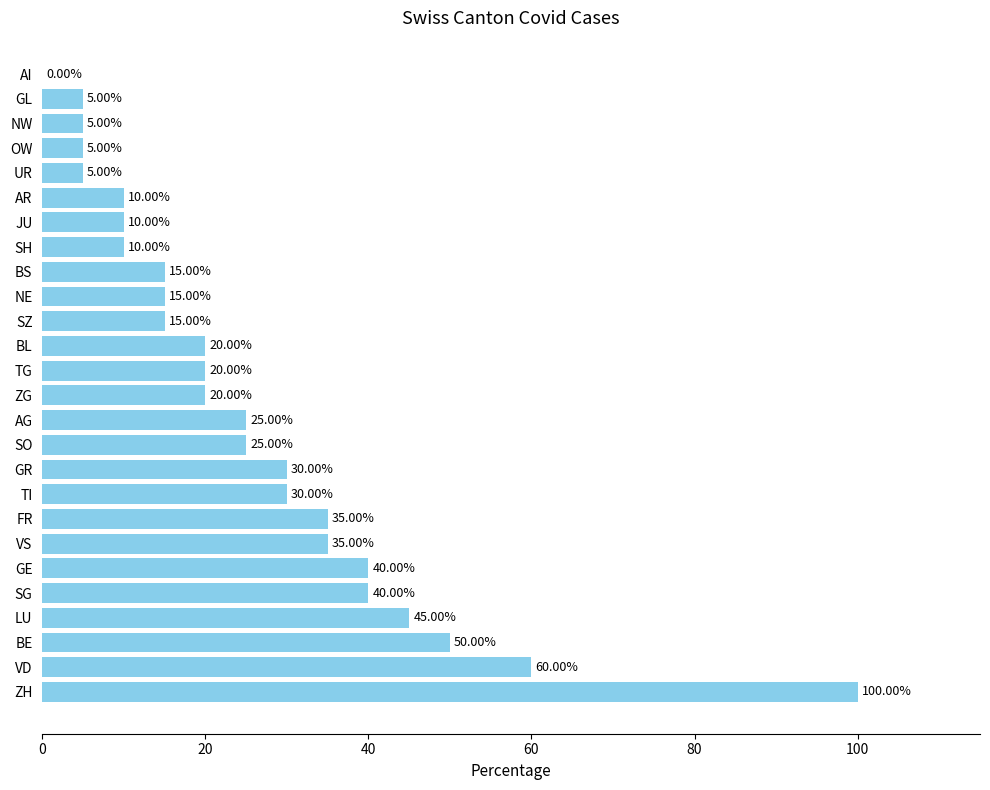

Count the number of categories in the chart.

26